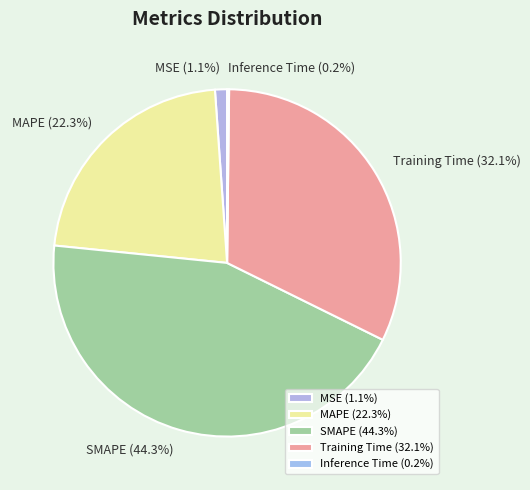

Which category has the biggest portion of the pie?

SMAPE